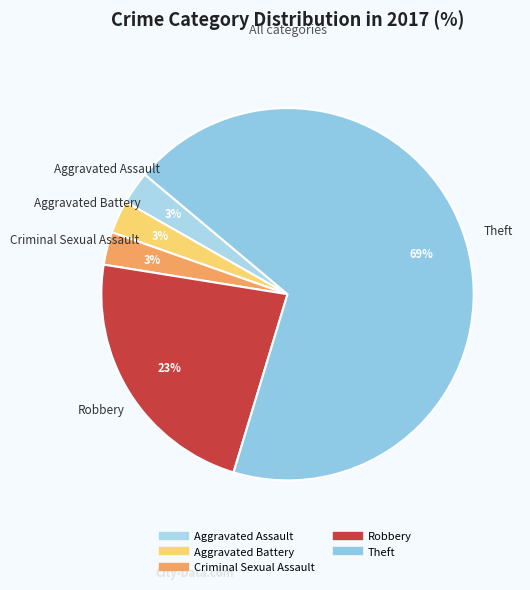

To the nearest percent, what is the difference between the Criminal Sexual Assault and Robbery slice percentages?

20%